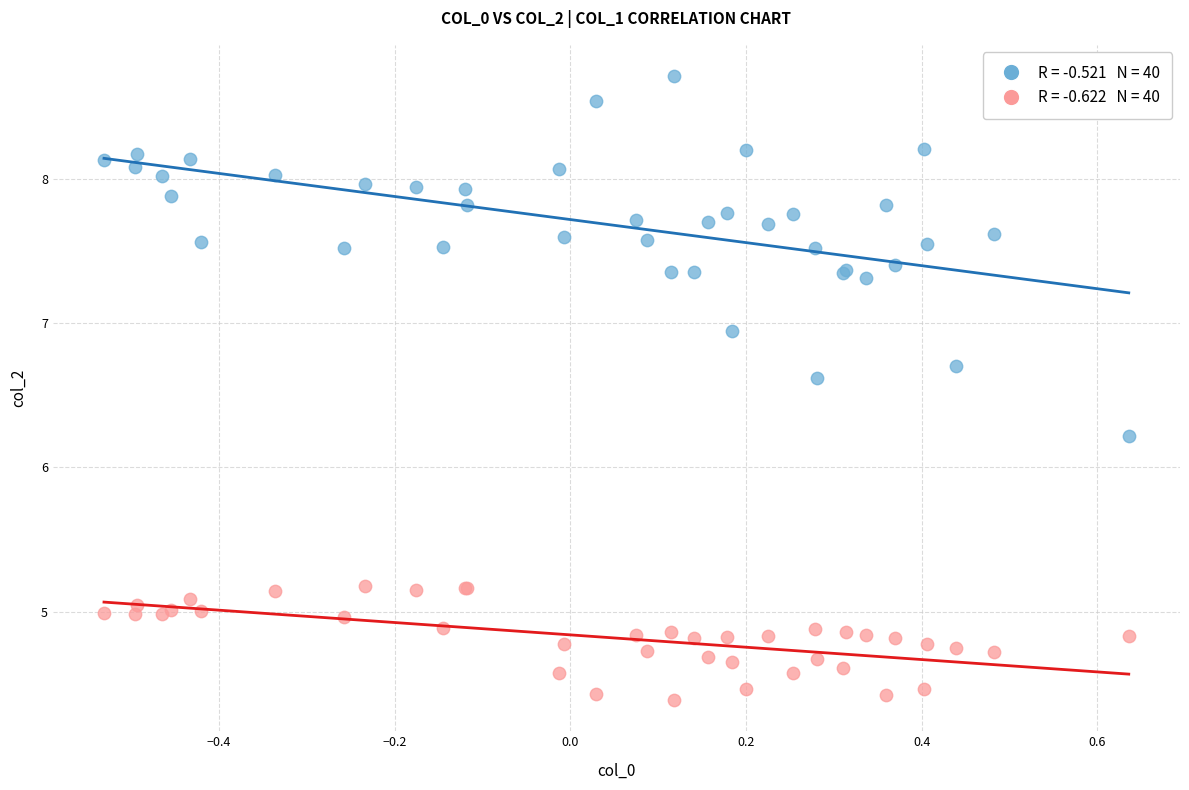

Across all series, what Y value is closest to 6?

6.2